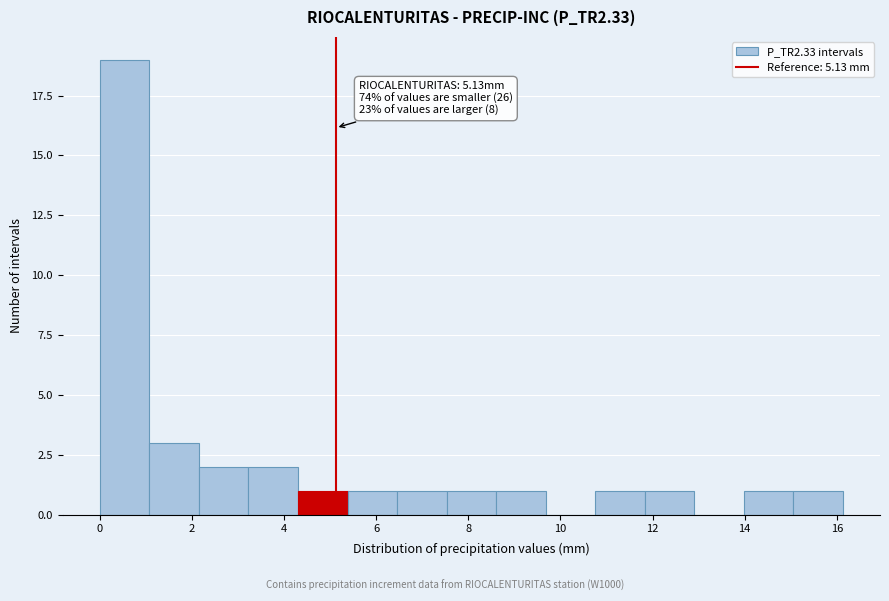

Which range on the x-axis has the tallest bar?

0.0 to 1.0